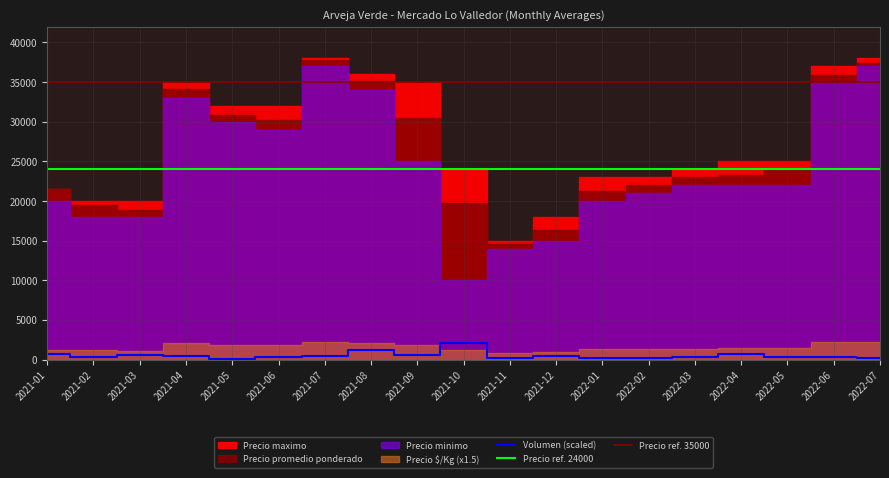

True or false: Precio minimo has more than 2 interior local peaks.

False